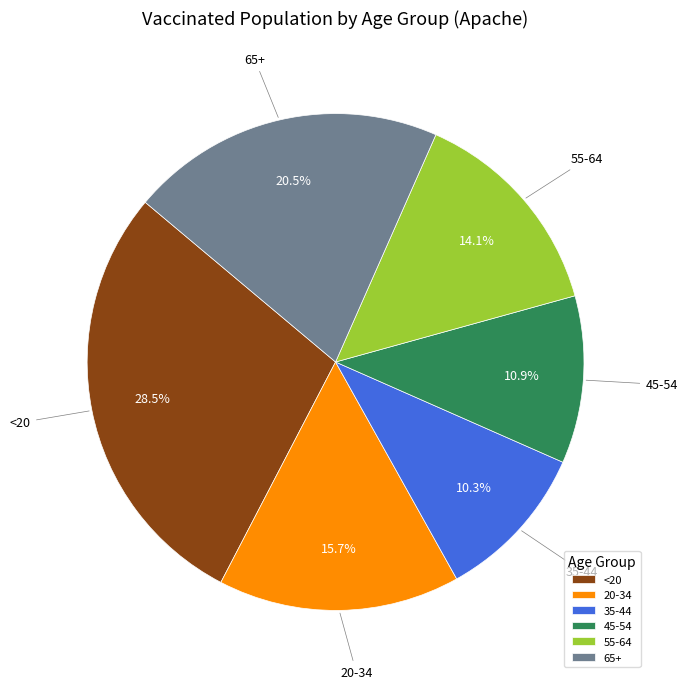

Rank the categories by value from highest to lowest.

<20, 65+, 20-34, 55-64, 45-54, 35-44